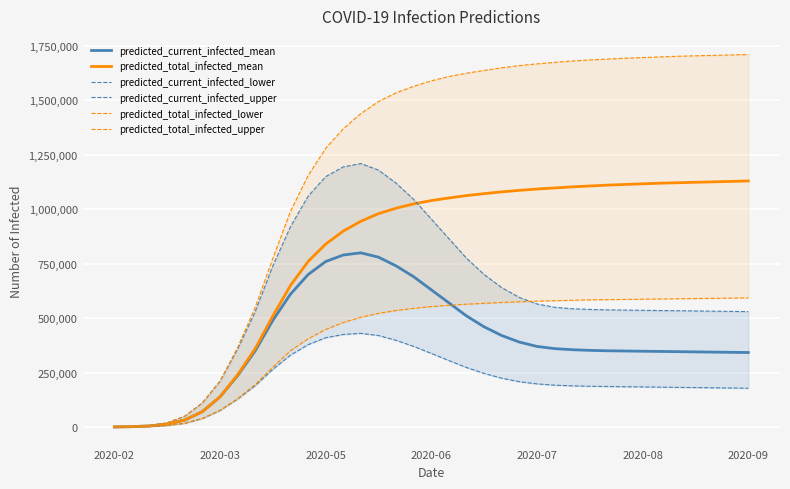

The predicted_total_infected_upper series shows 430978 at 28. True or false?

False